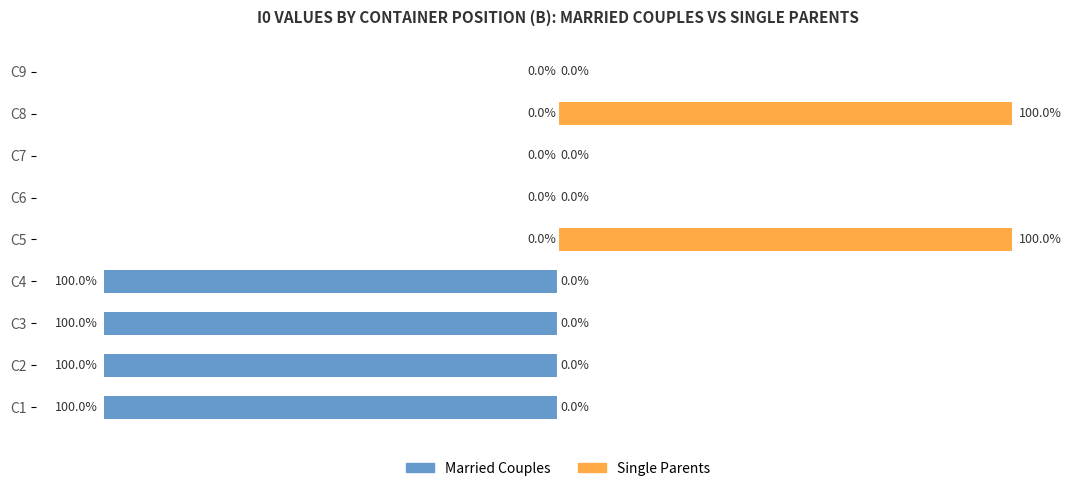

What position from the right is −100?

8